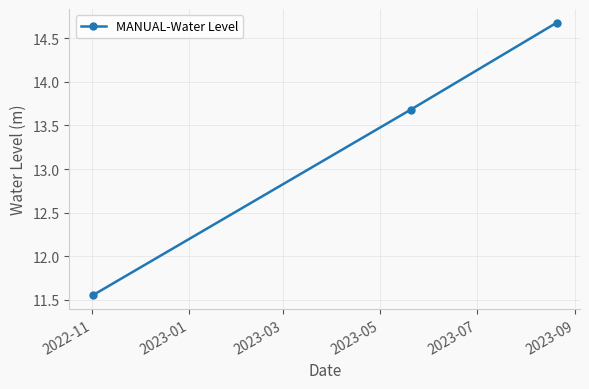

What is the difference between the maximum and second lowest values?

1.0